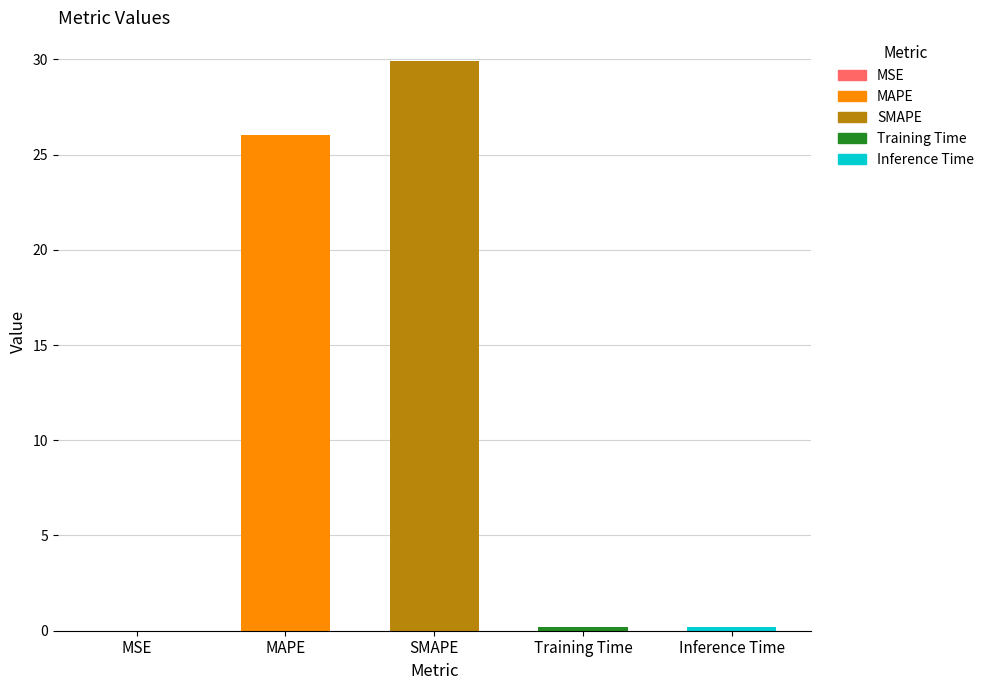

What is the greatest value displayed?

29.9